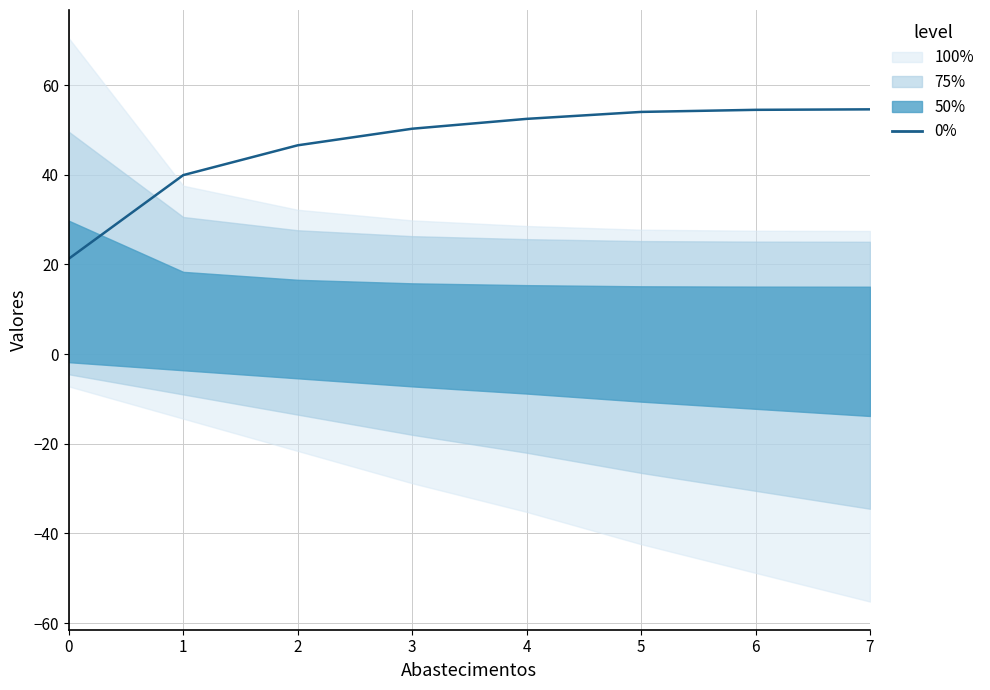

What is the change in value from 3 to 6?

+4.2